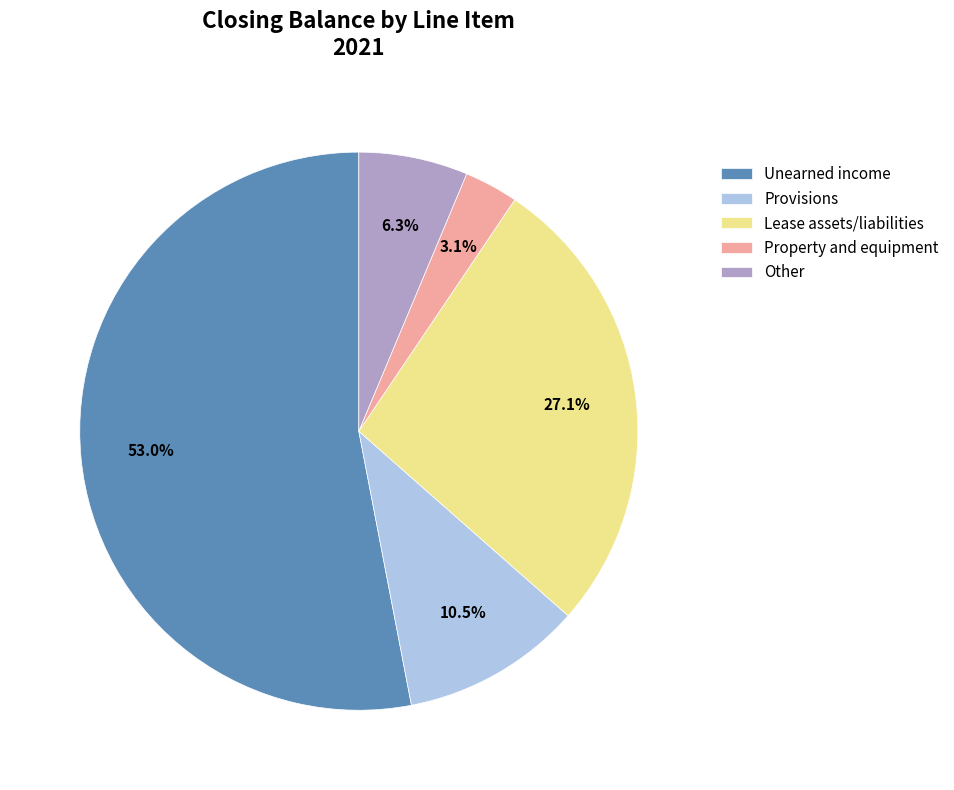

True or false: Property and equipment accounts for 3% of the total.

True